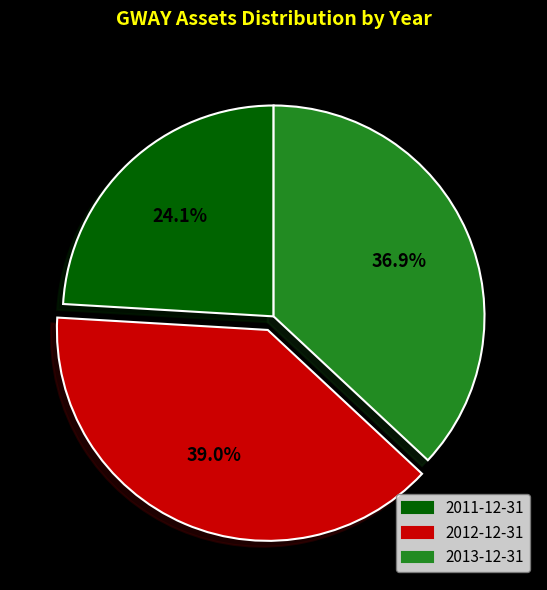

How many slices are in this pie chart?

3